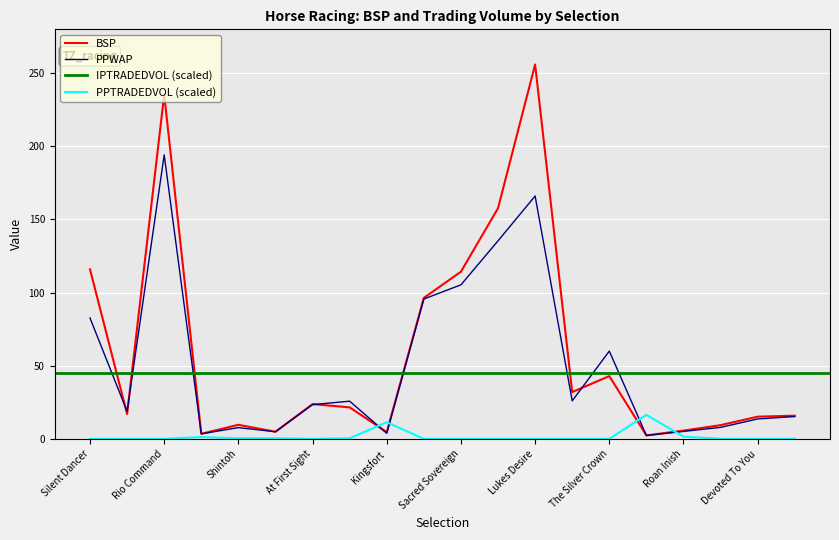

At which label does BSP reach its peak?

Lukes Desire